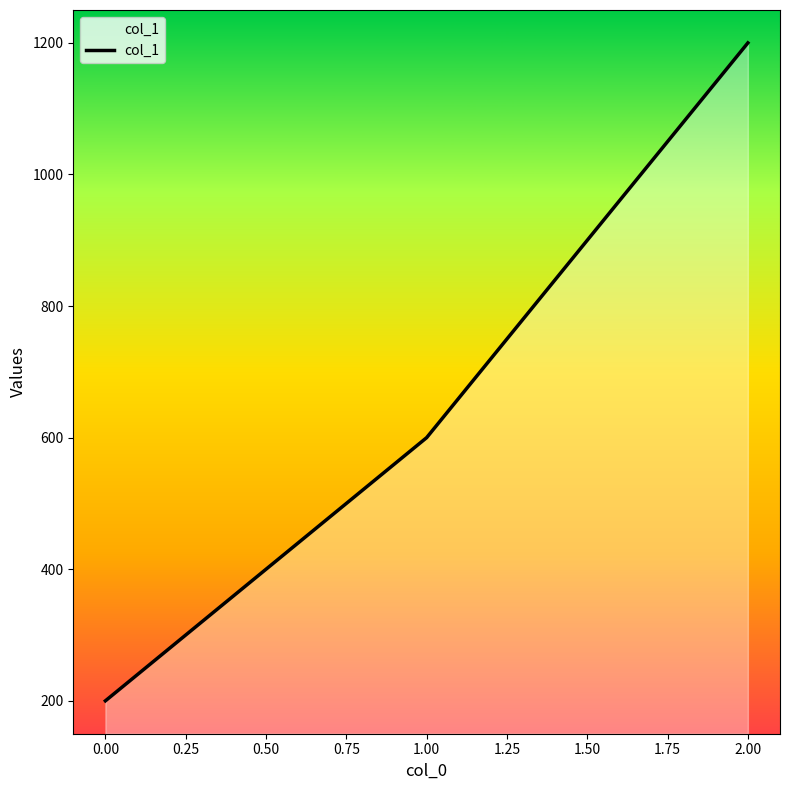

What is the difference between the second highest and minimum values?

400